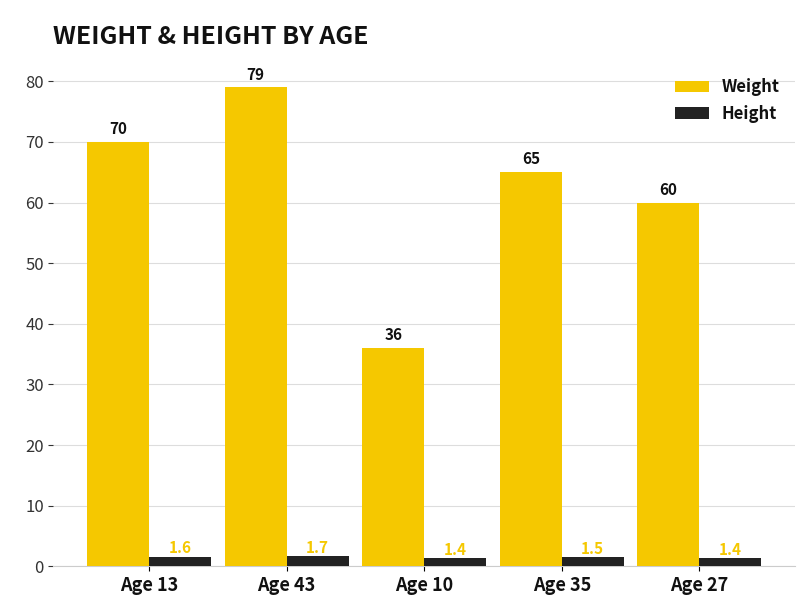

What are all the series names shown in the legend?

Weight, Height